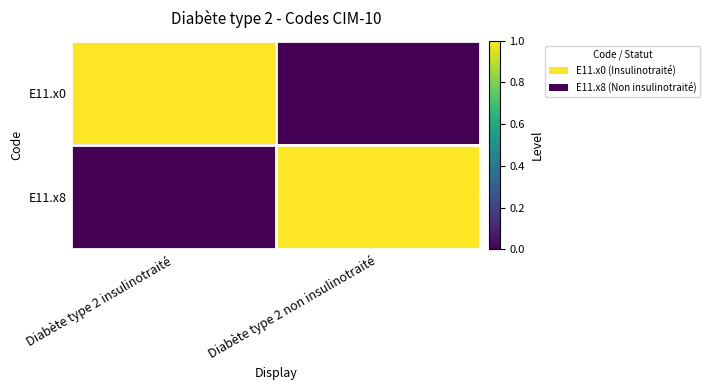

What is the difference between the highest and lowest values at Diabète type 2 insulinotraité?

1